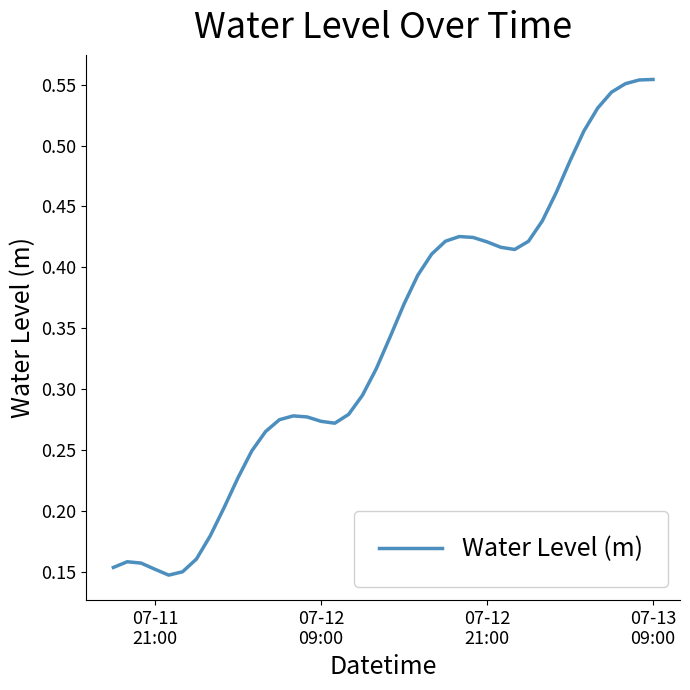

What is the sum of all values?

13.6